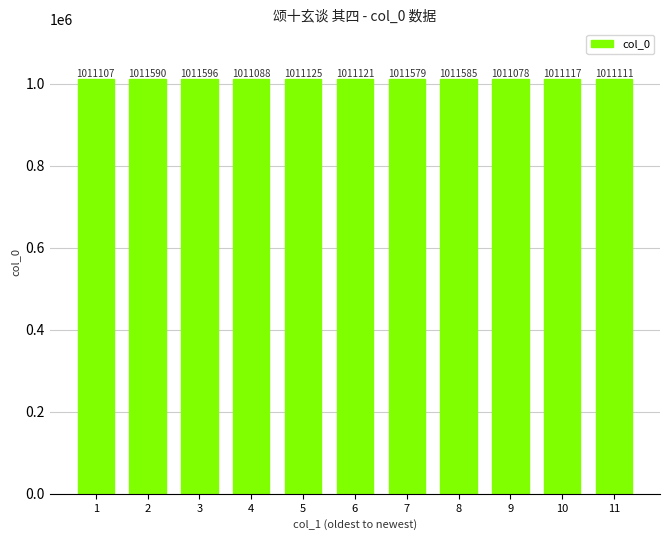

What is the value of the 3rd bar from the left?

1011596